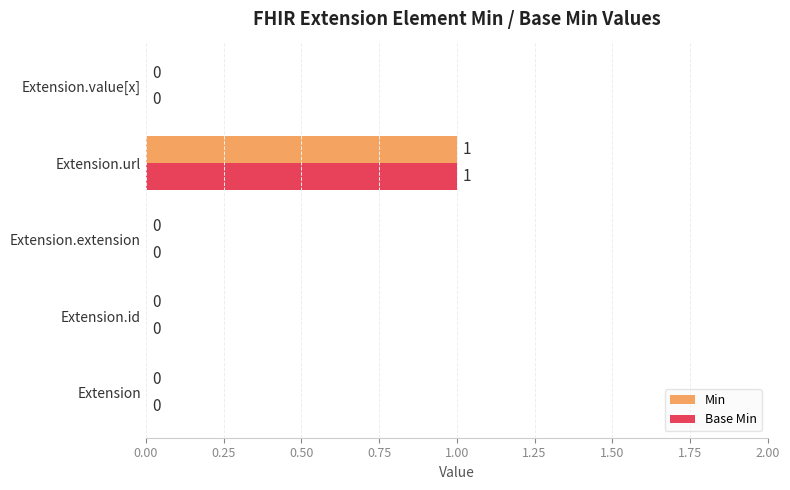

The Min series shows 0 at Extension. True or false?

True